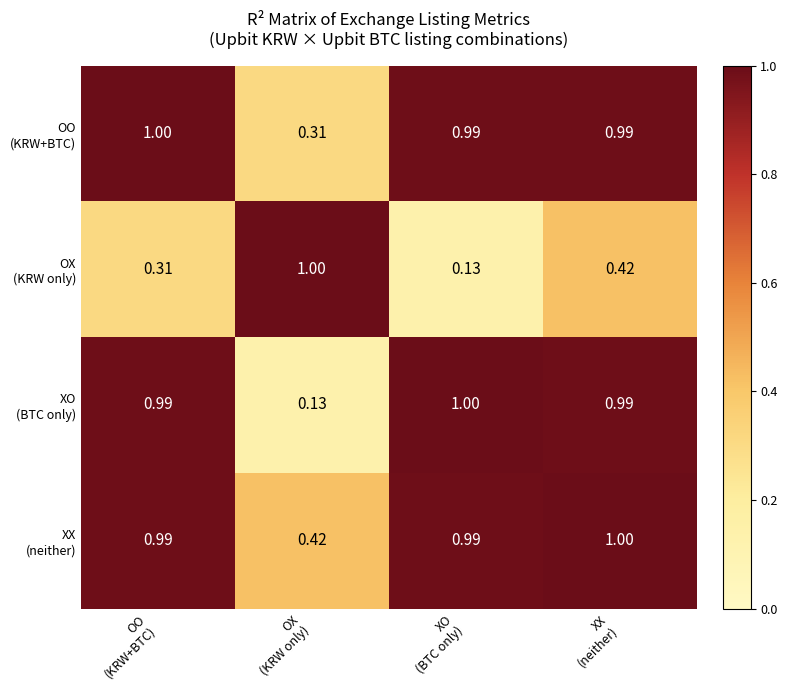

What is the difference between the highest and lowest values at XX
(neither)?

0.6